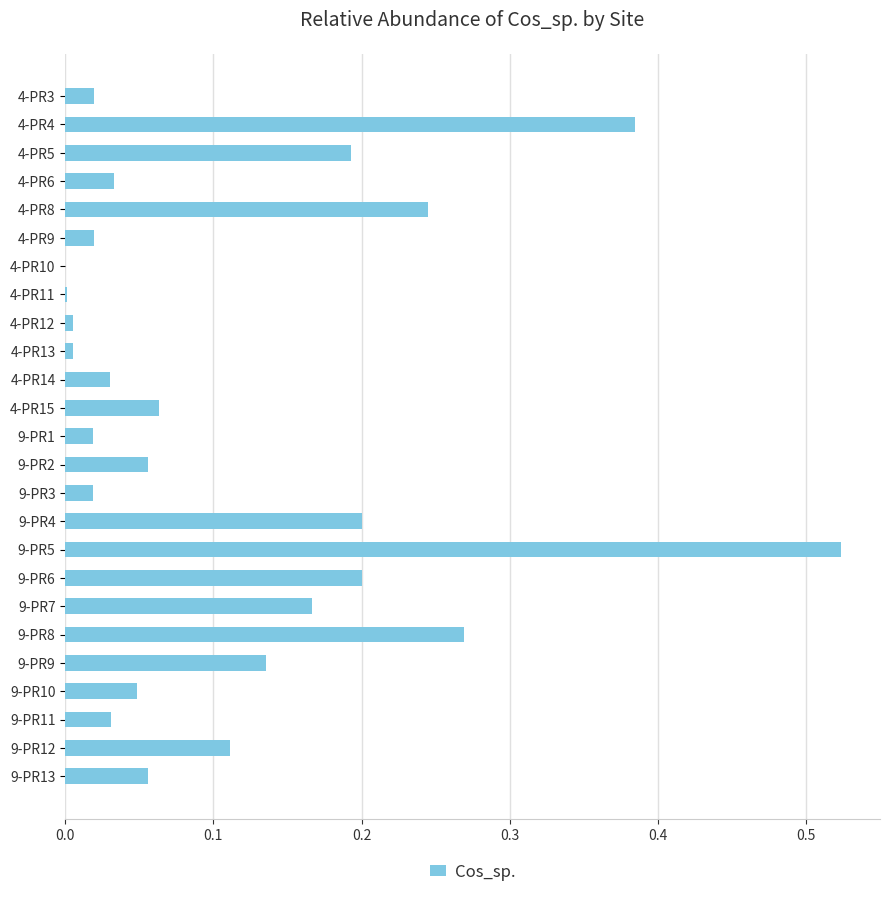

True or false: the data shows 0.0 at 4-PR9.

True